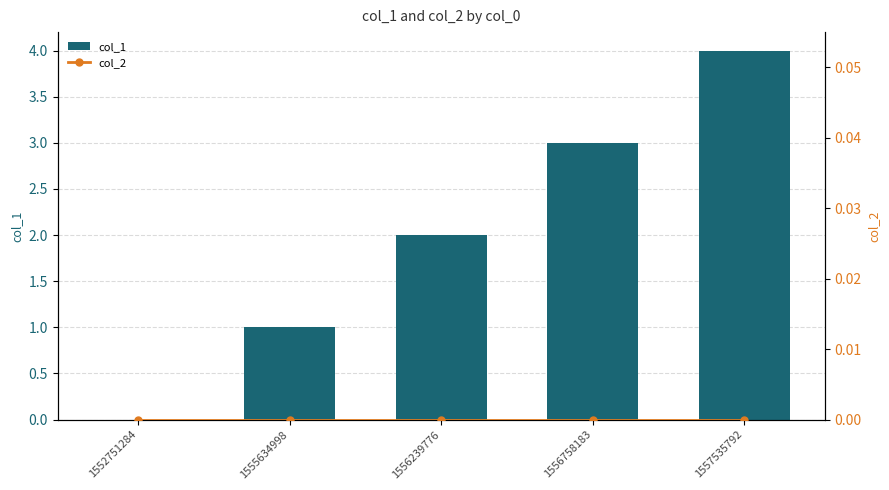

What is the sum of all col_1 values?

10